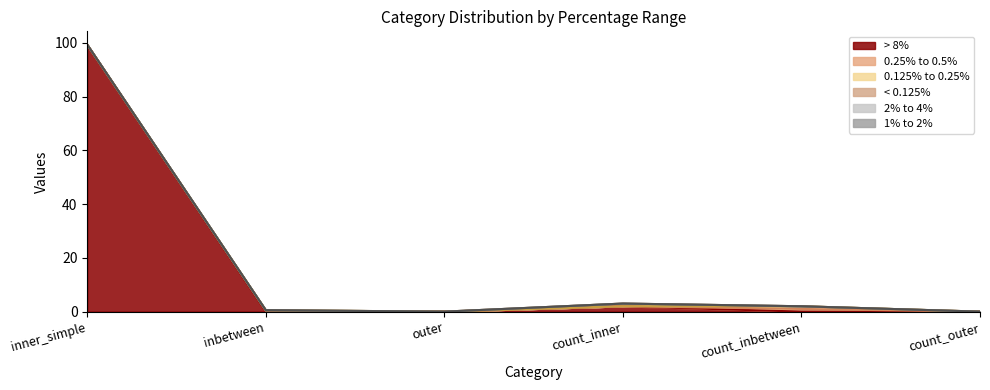

What is the average value of the 0.125% to 0.25% series?

0.2